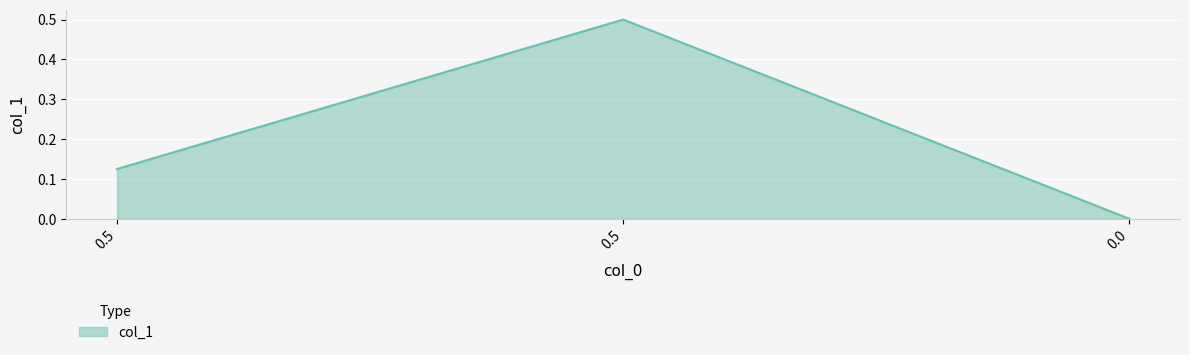

True or false: the data shows 0.0 at 0.0.

True